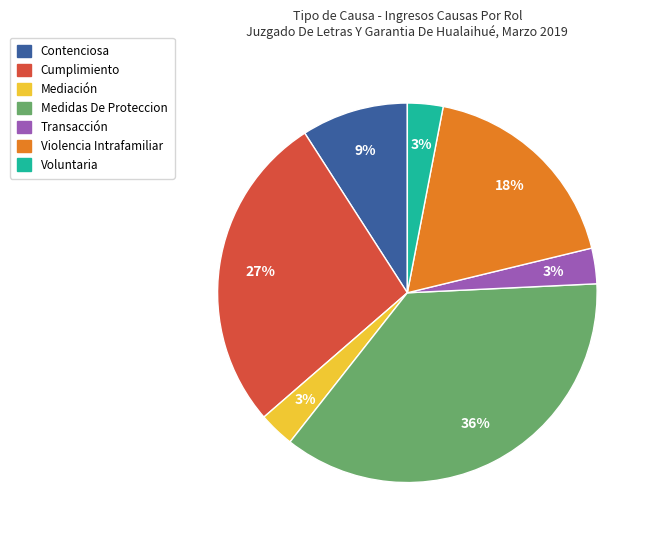

Do Voluntaria and Violencia Intrafamiliar together represent more than half of the pie?

No